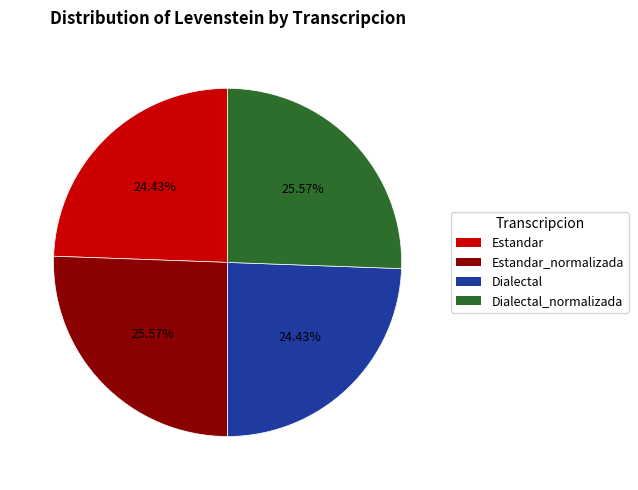

Is there any slice that represents more than half of the pie?

No